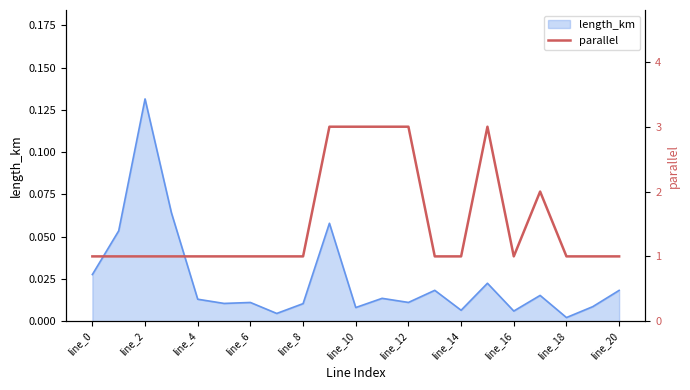

What is the greatest value displayed?

3